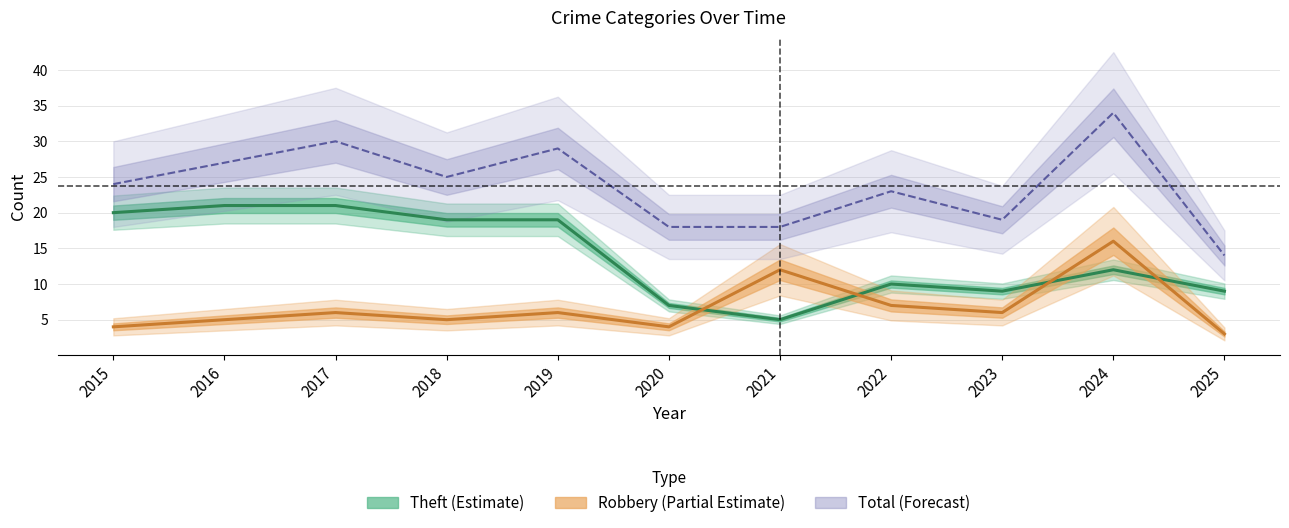

Is it true that Theft equals 10 at 2022?

True